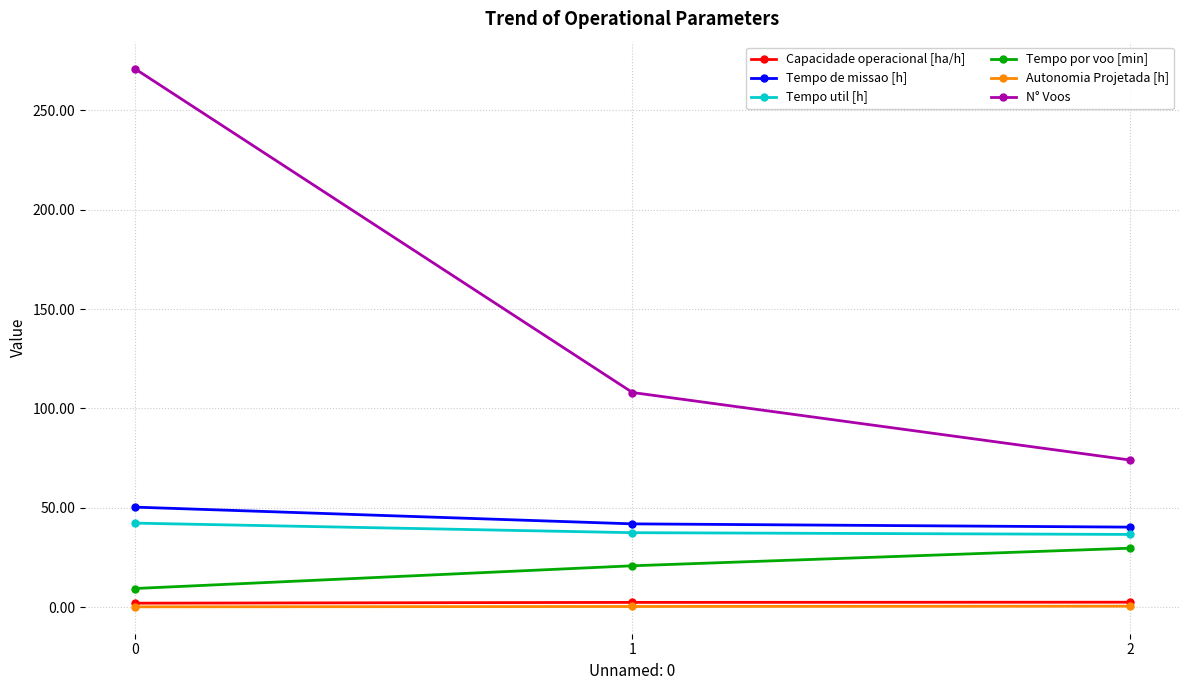

What are all the series names shown in the legend?

Capacidade operacional [ha/h], Tempo de missao [h], Tempo util [h], Tempo por voo [min], Autonomia Projetada [h], N° Voos